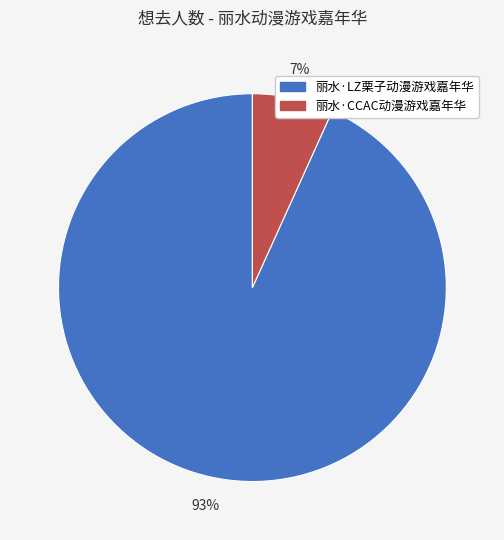

Between 丽水·CCAC动漫游戏嘉年华 and 丽水·LZ栗子动漫游戏嘉年华, which is larger?

丽水·LZ栗子动漫游戏嘉年华